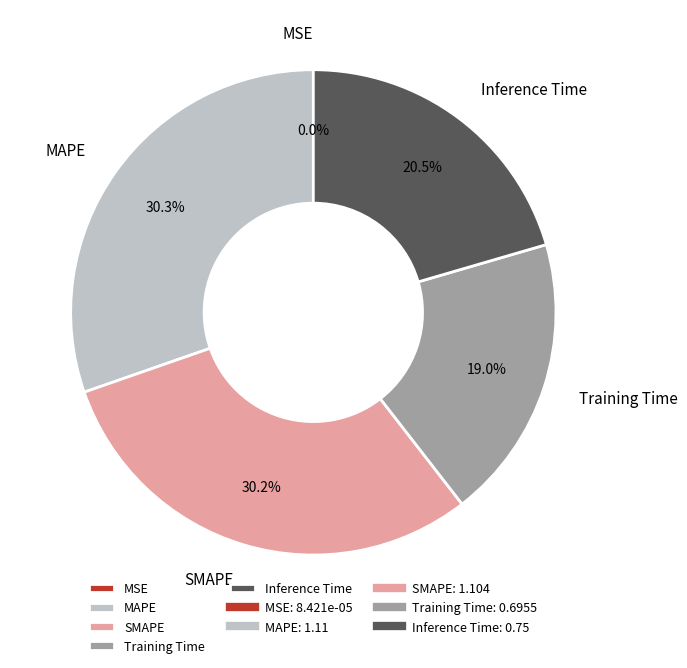

What percentage is the Training Time slice, to the nearest percent?

19%